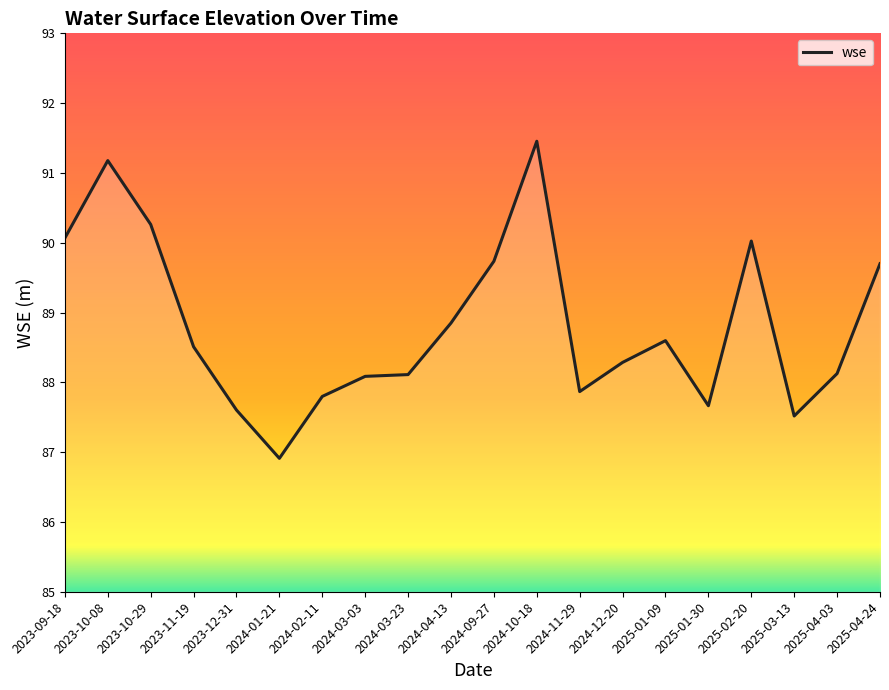

What is the ratio of the value at 2024-03-23 to the value at 2025-01-30?

1.0